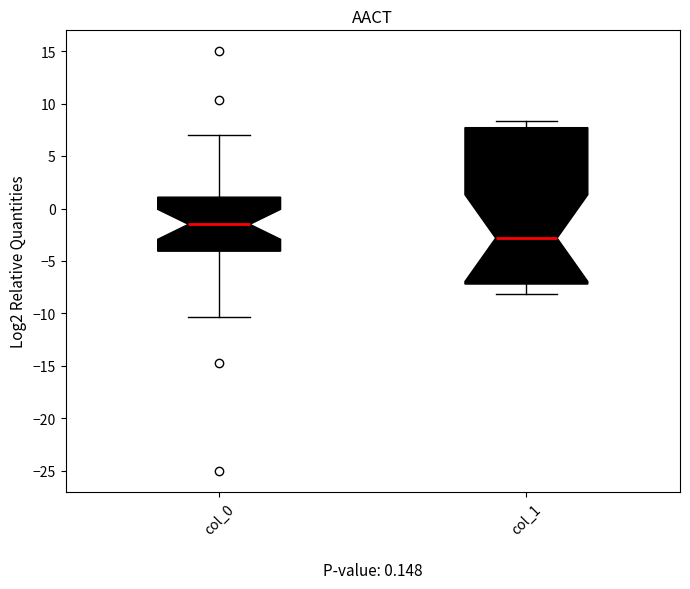

Which box has the highest median line?

col_0